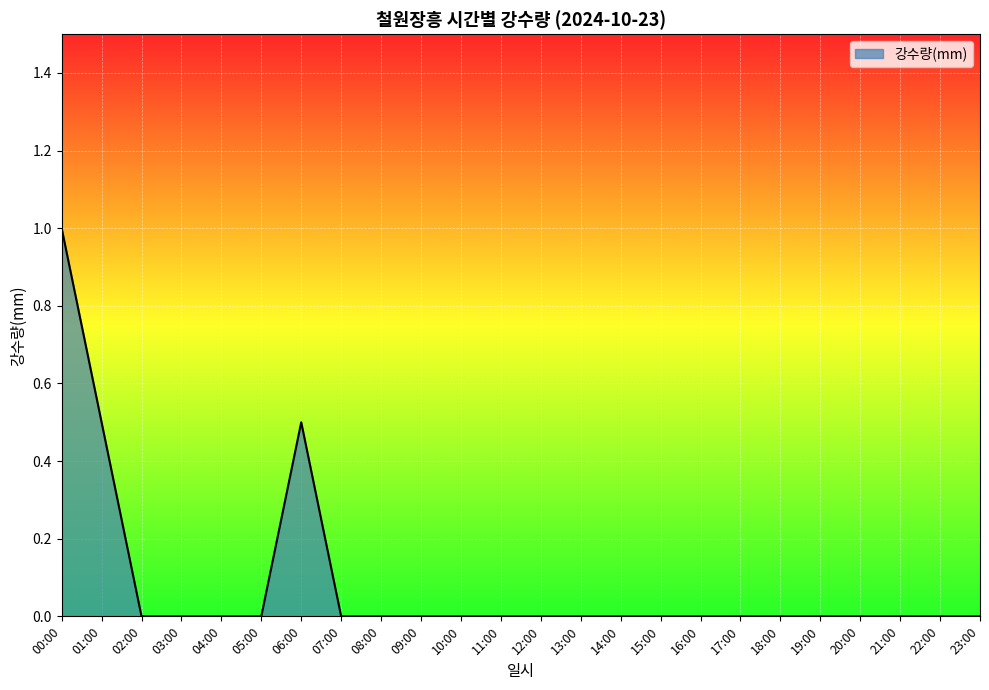

What is the average value?

0.1